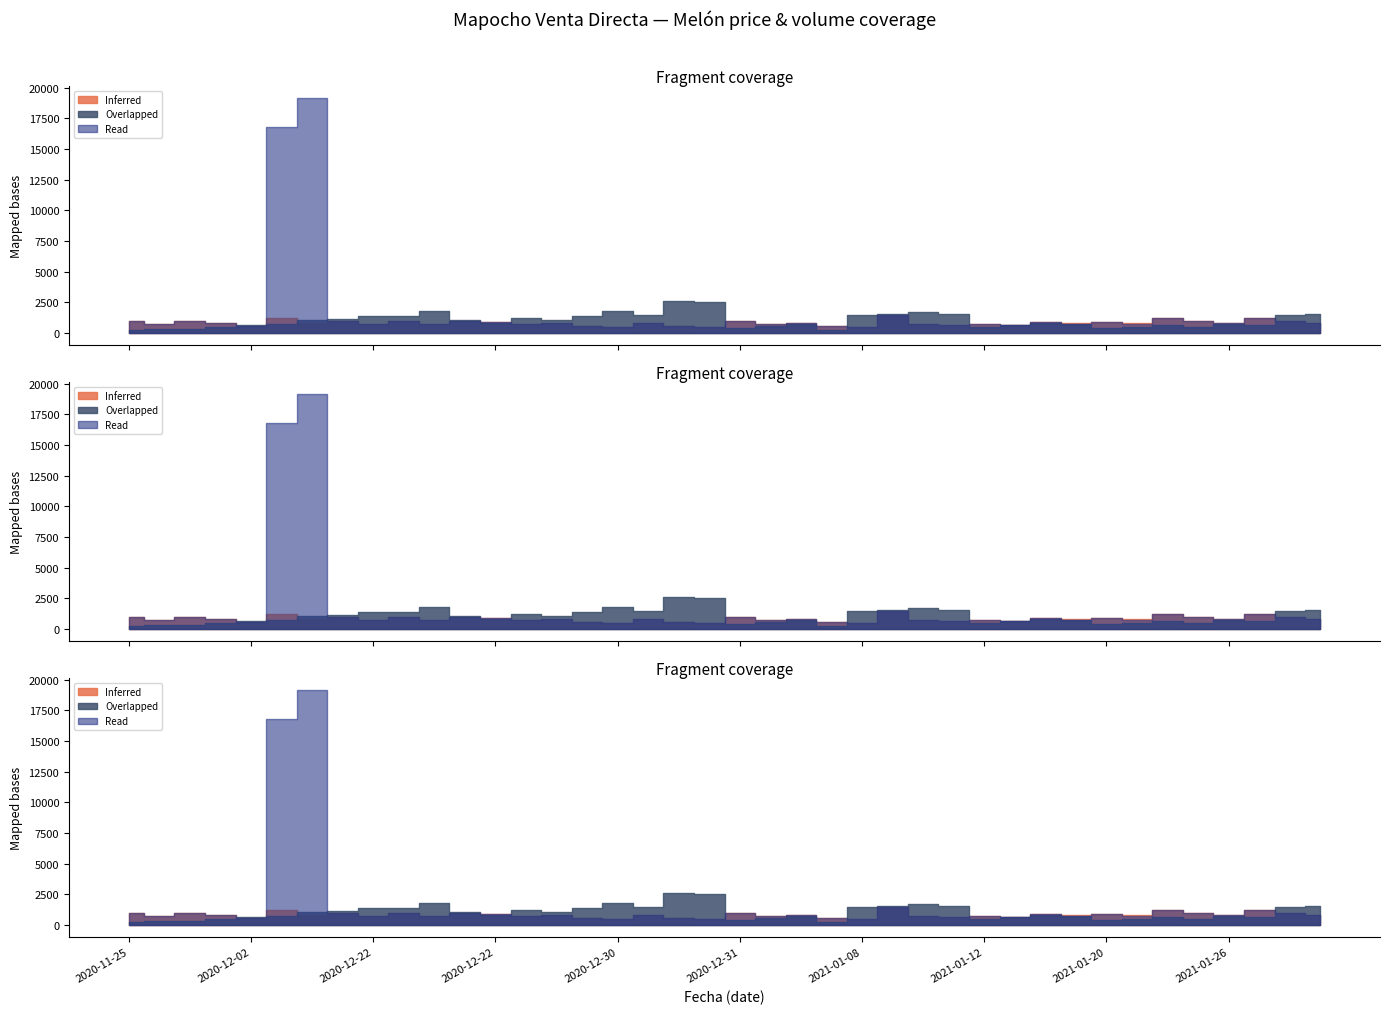

What is the average value of the Inferred series?

838